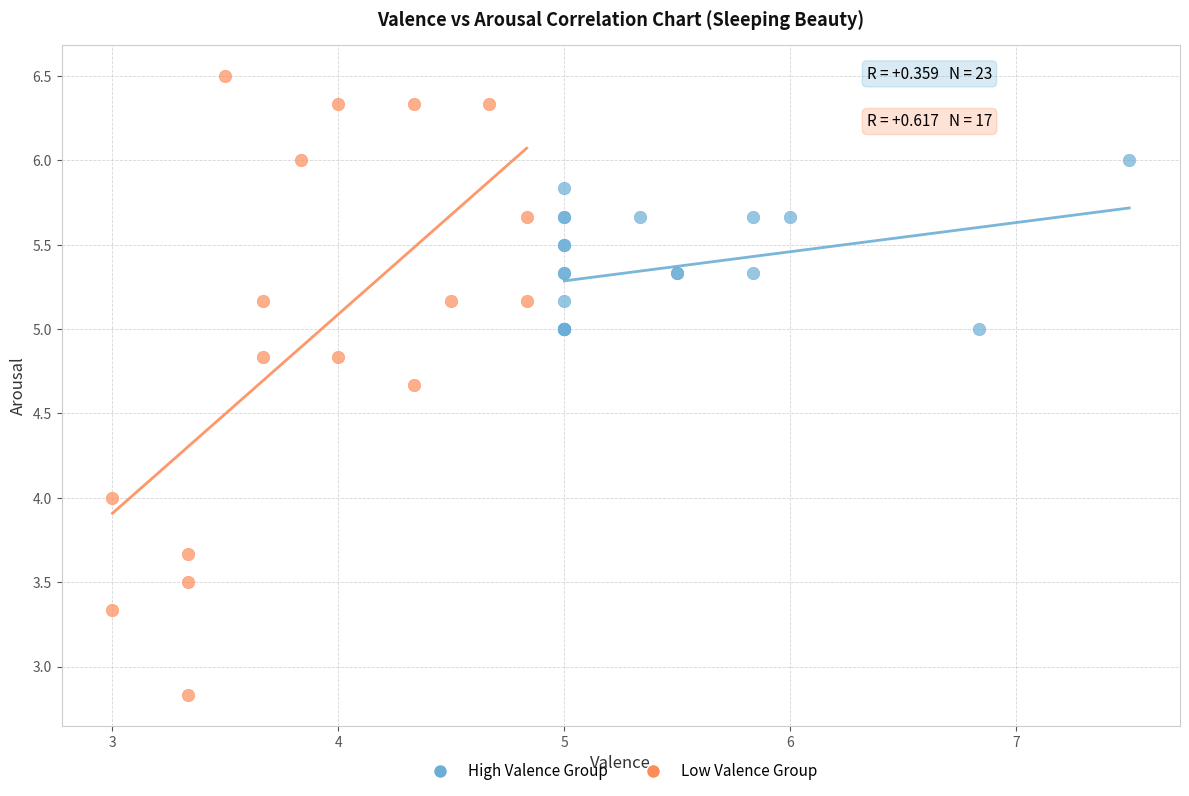

What are all the series names shown in the legend?

High Valence Group, Low Valence Group